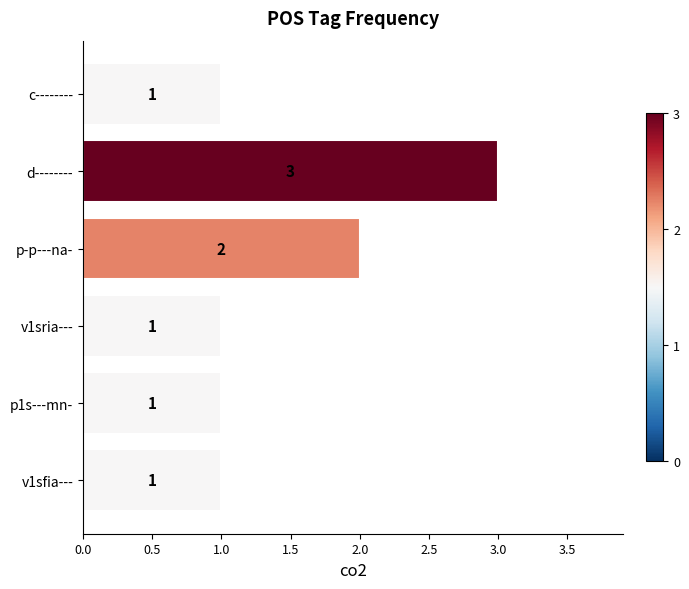

What is the ratio of the value at v1sfia--- to the value at p1s---mn-?

1.0